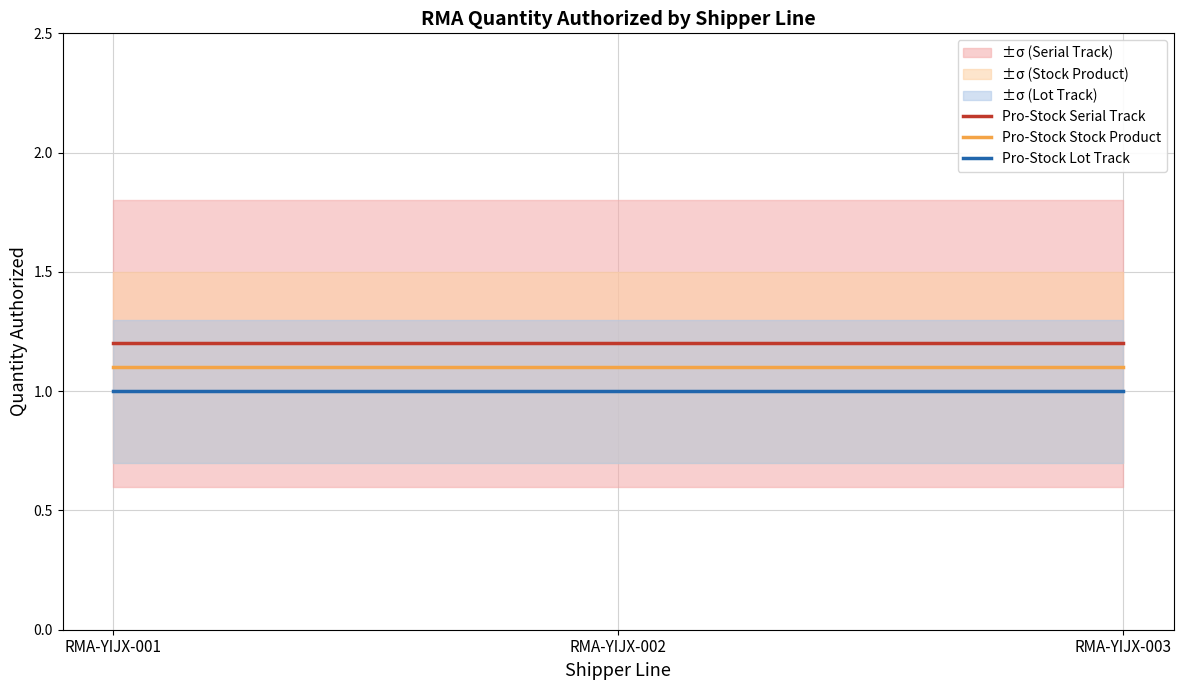

Is it true that Pro-Stock Stock Product equals 1.4 at RMA-YIJX-003?

False